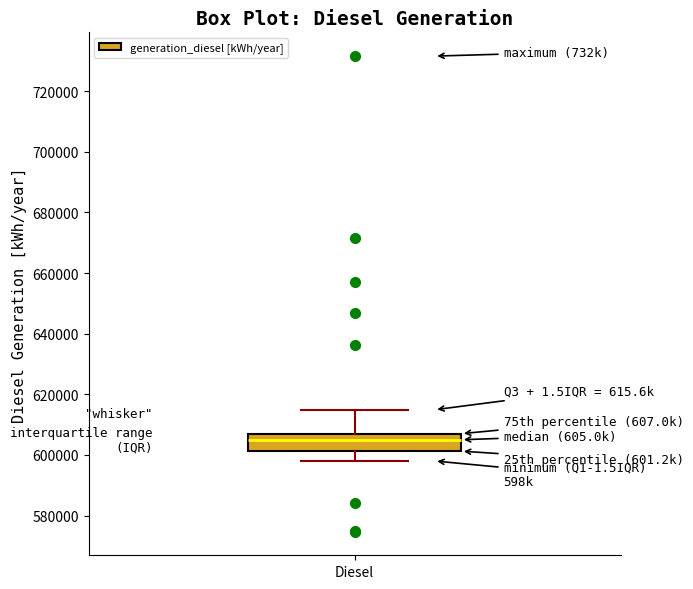

Read this box plot against the y-axis: the position of the median line, the range covered by the box, and the ends of both whiskers. The values are not printed on the chart, so give them approximately, as read against the axis.

median 606000, box 602000 to 608000, whiskers 598000 to 614000